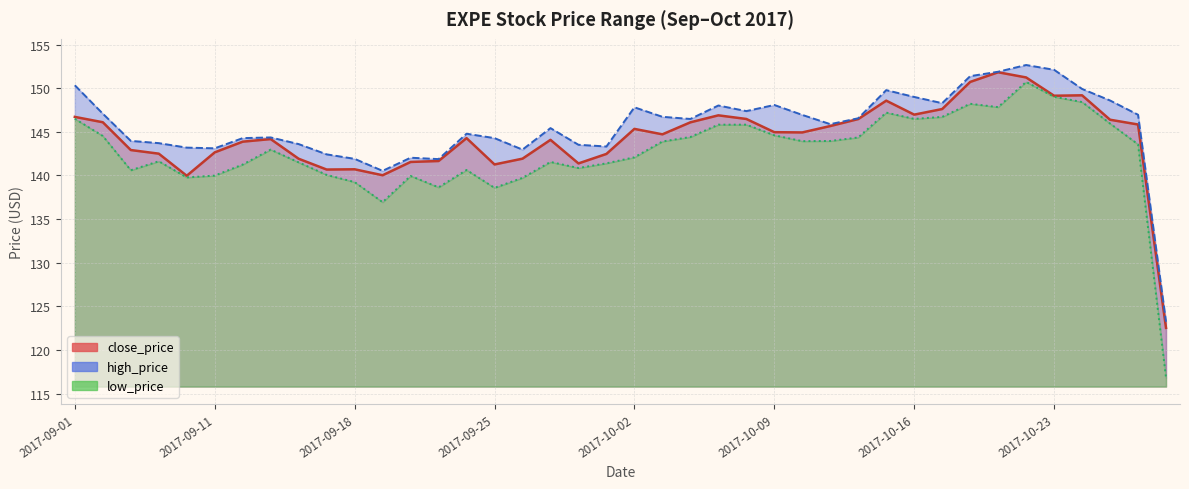

At which category is the sum across all series the highest?

2017-10-20